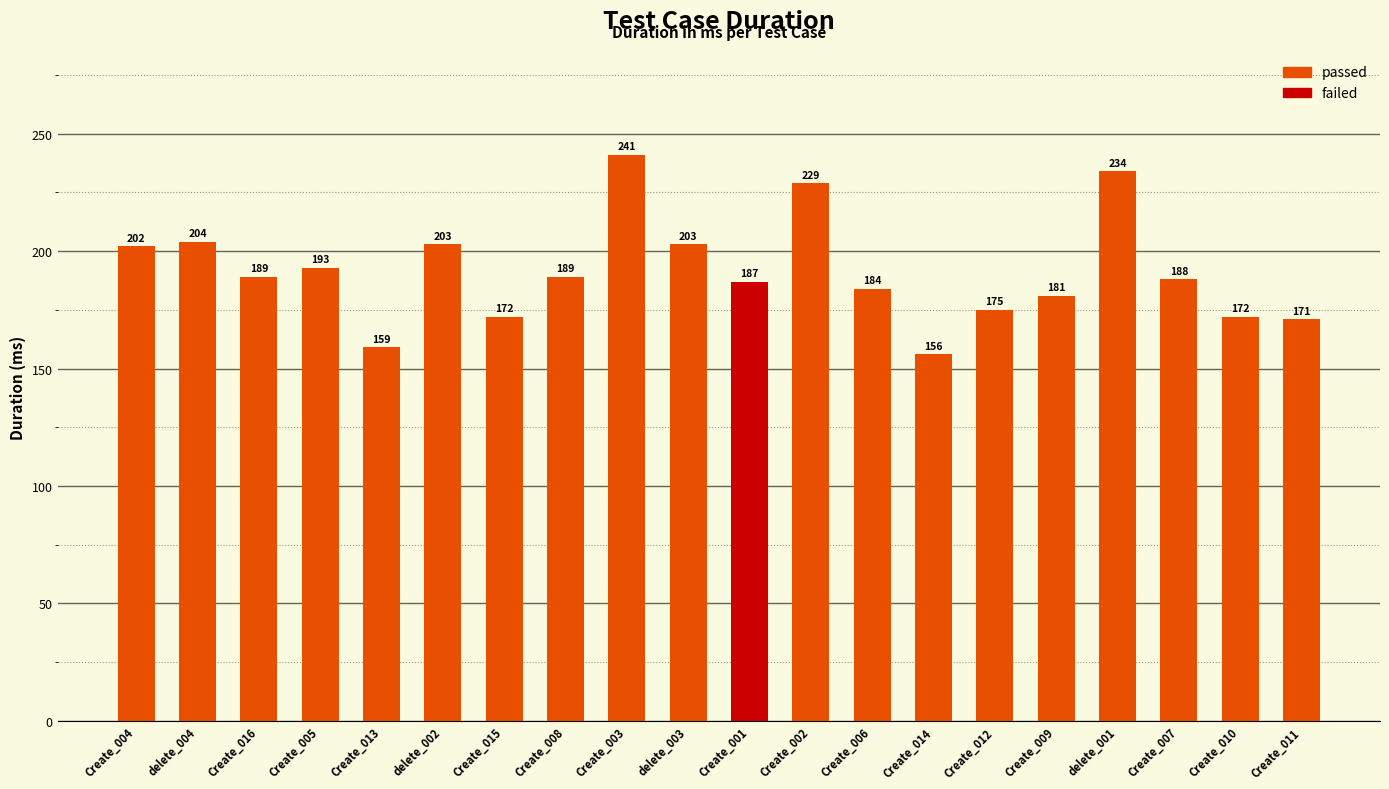

What is the difference between the maximum and minimum values?

85